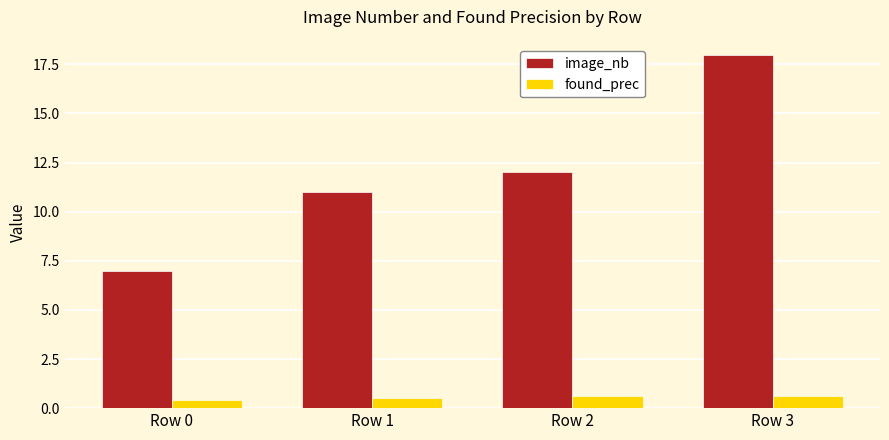

What is the minimum value shown in the chart?

0.4